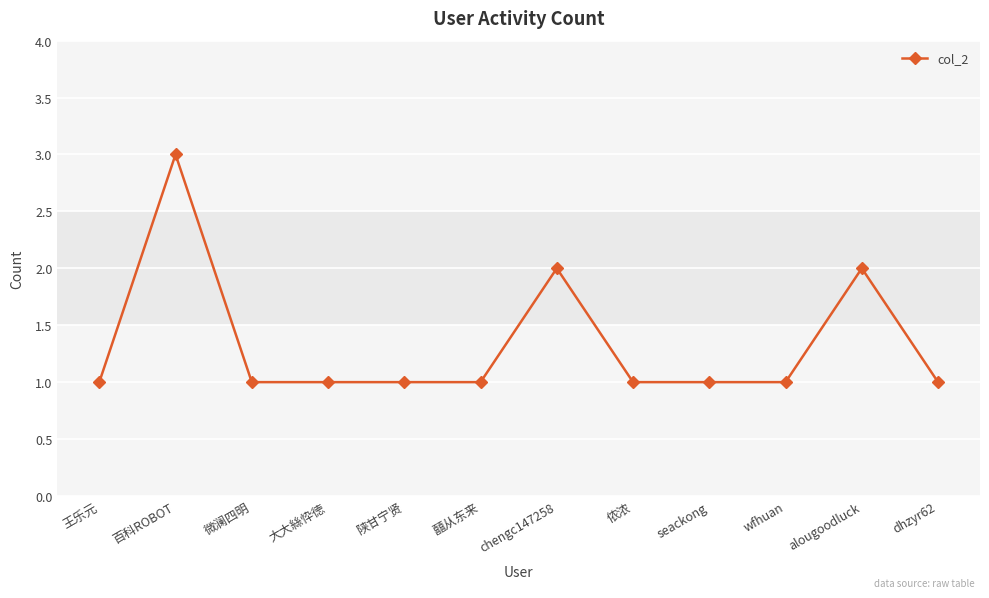

True or false: there are more than 2 points higher than both neighbors.

True